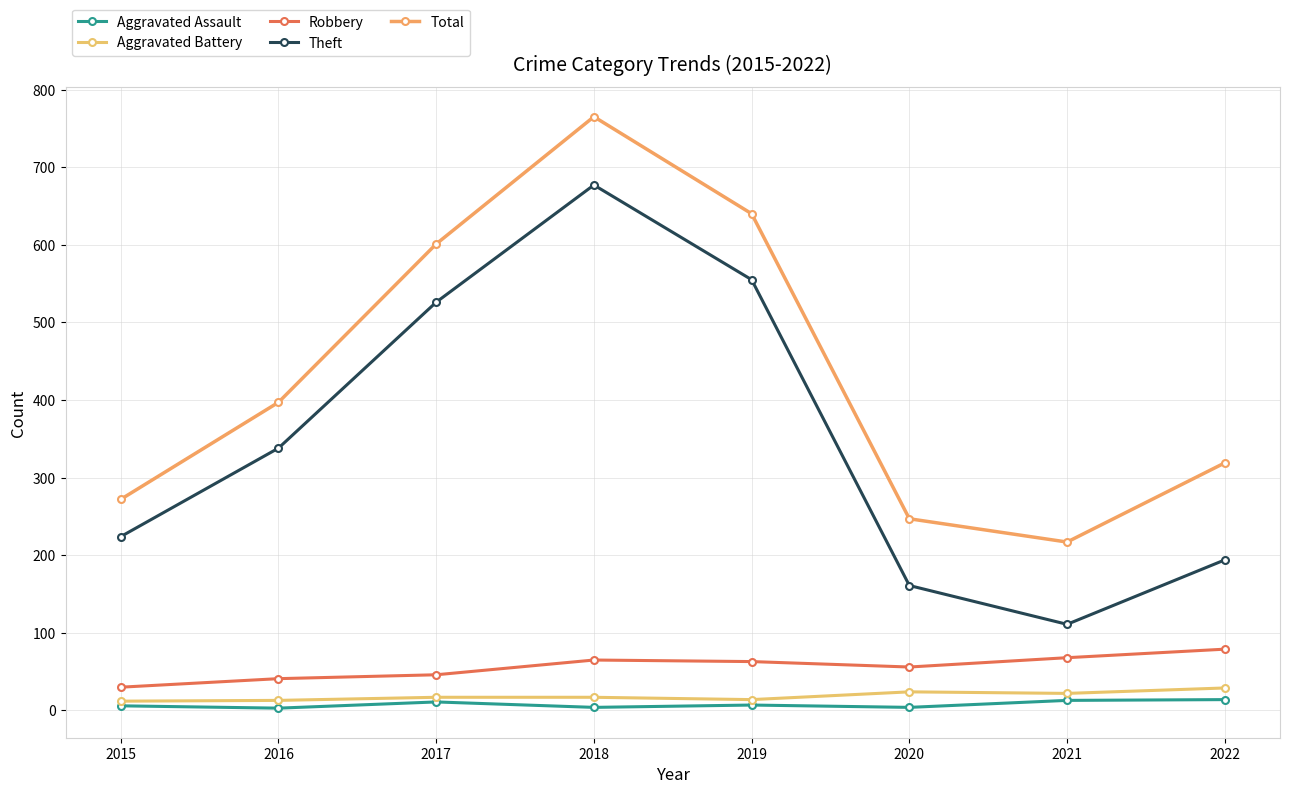

At which label does Aggravated Battery reach its minimum?

2015